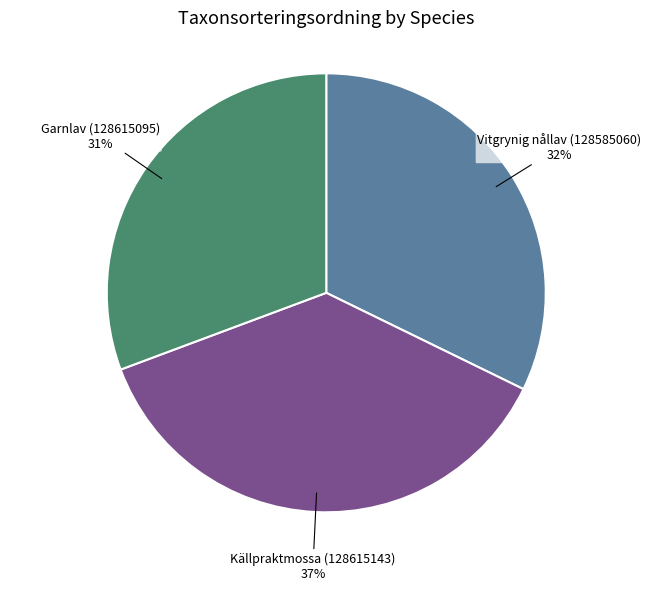

The Vitgrynig nållav (128585060) slice represents 44% of the pie. True or false?

False